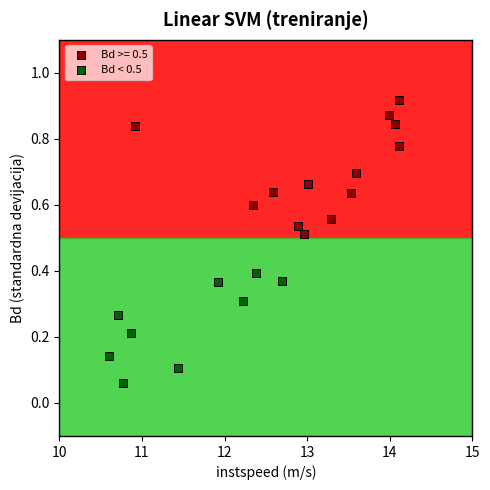

Which series contains the highest Y value?

Bd >= 0.5